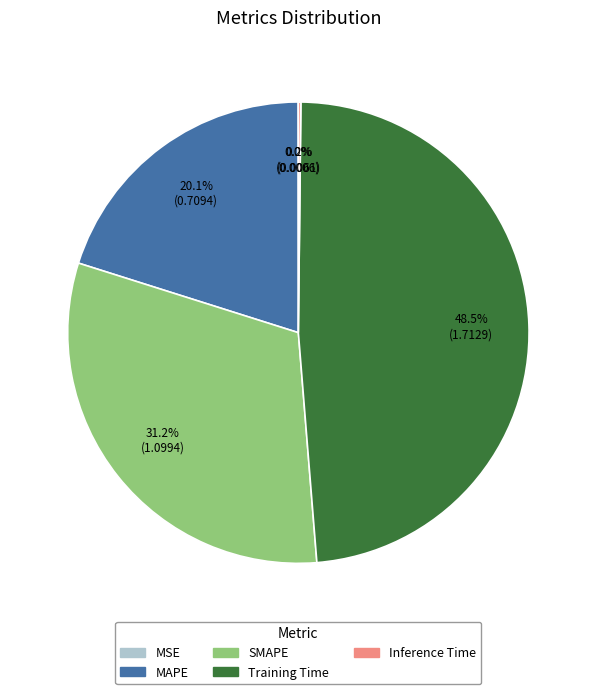

Which slice is the largest?

Training Time